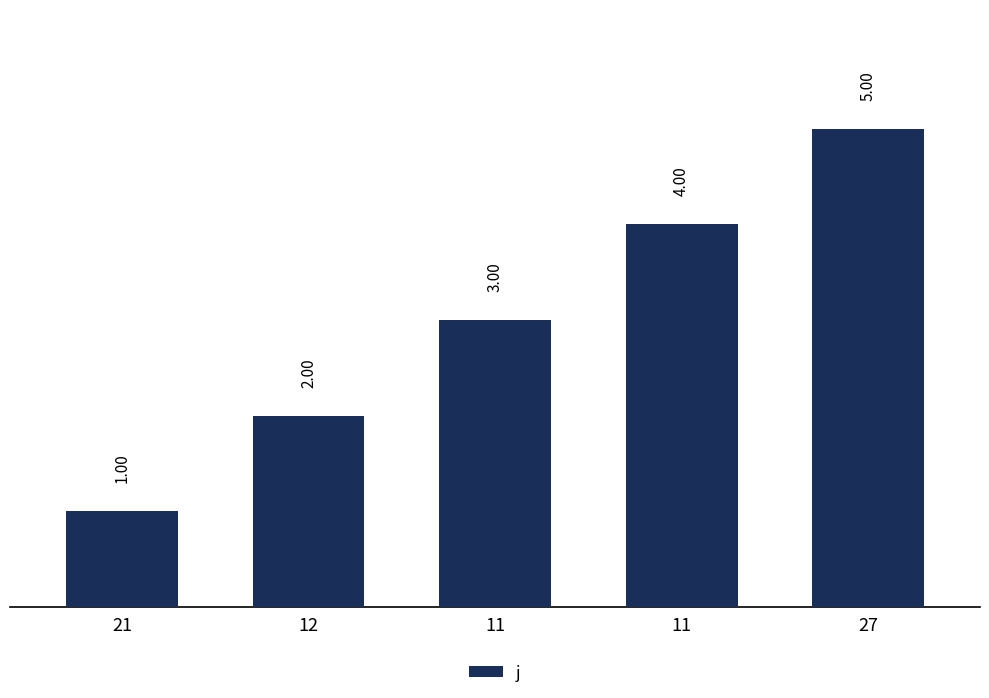

Reading left to right, what are all the values shown in this chart?

1	2	3	4	5